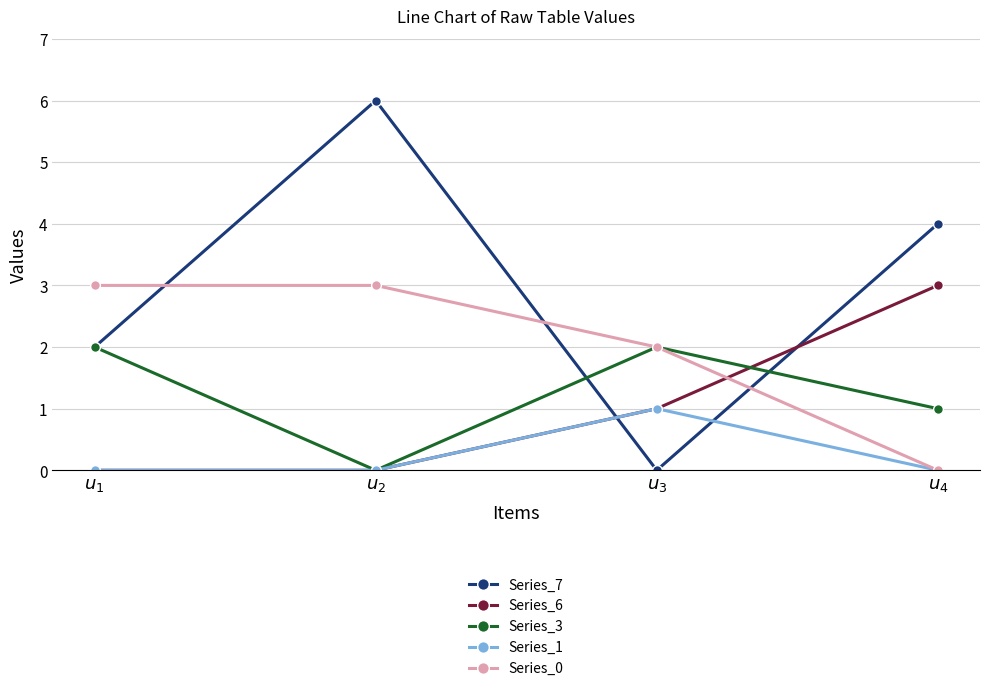

What position from the right is $u_{1}$?

4